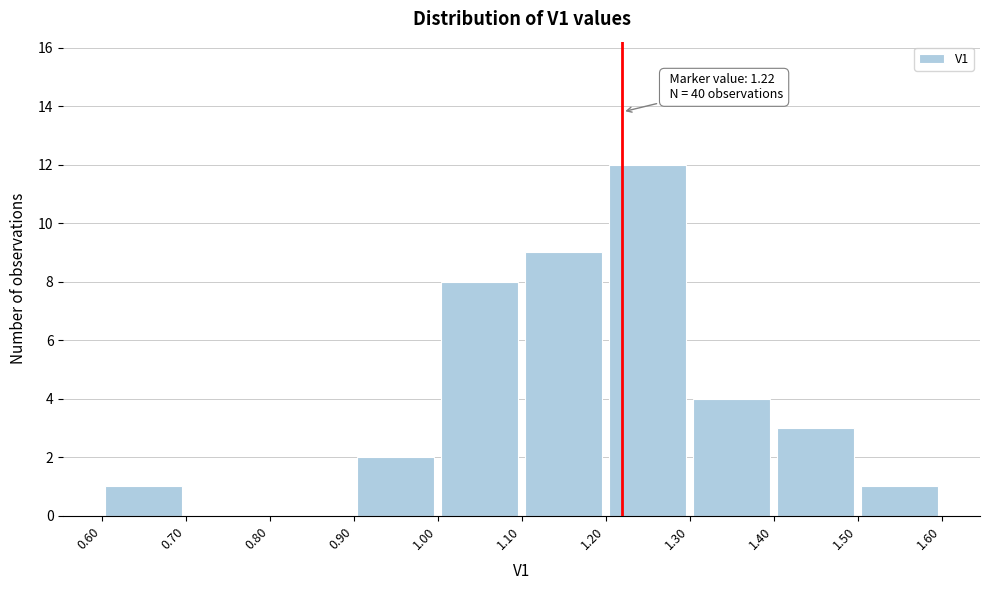

Over which range of the x-axis is the bar tallest?

1.20 to 1.30